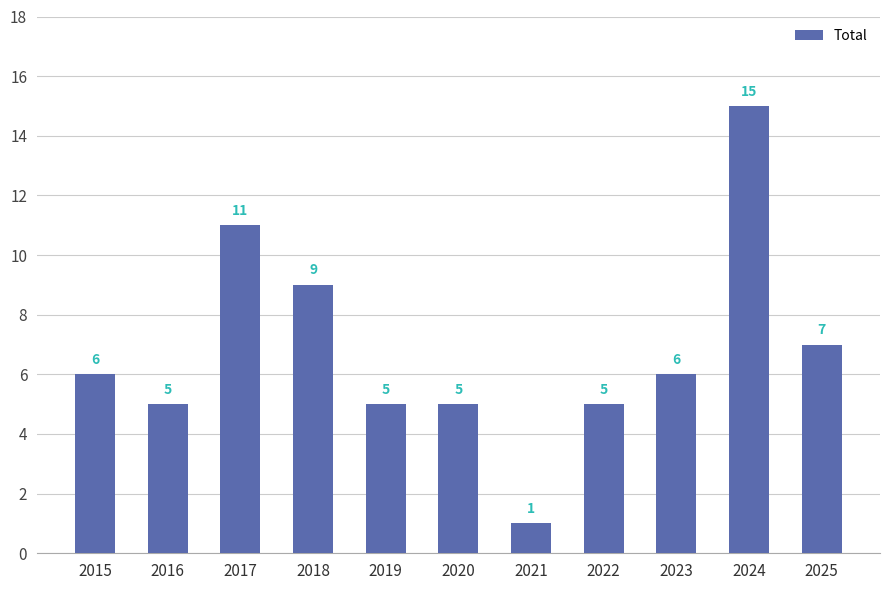

Read the value at 2024, to the nearest 10.

20